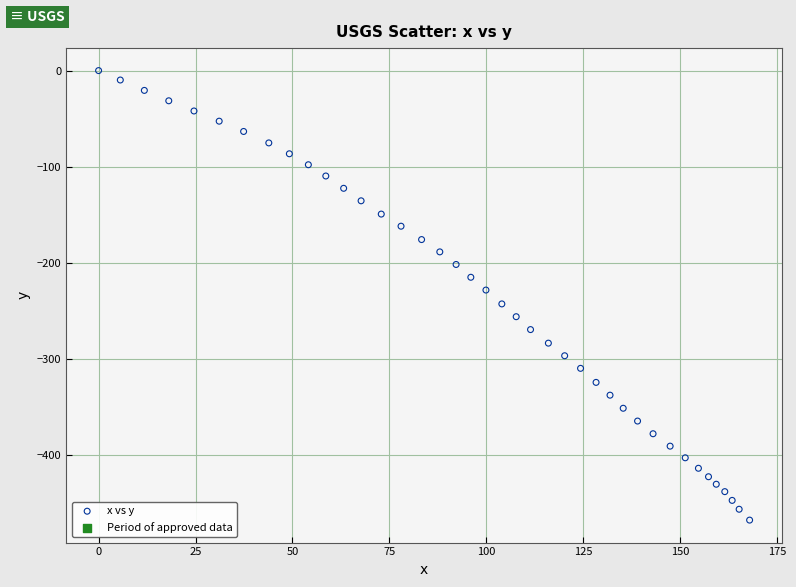

What is the range of X values (max minus min)?

167.9